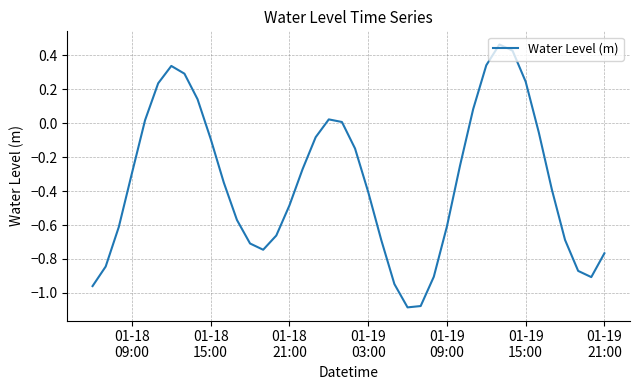

How many lines are shown in the chart?

1